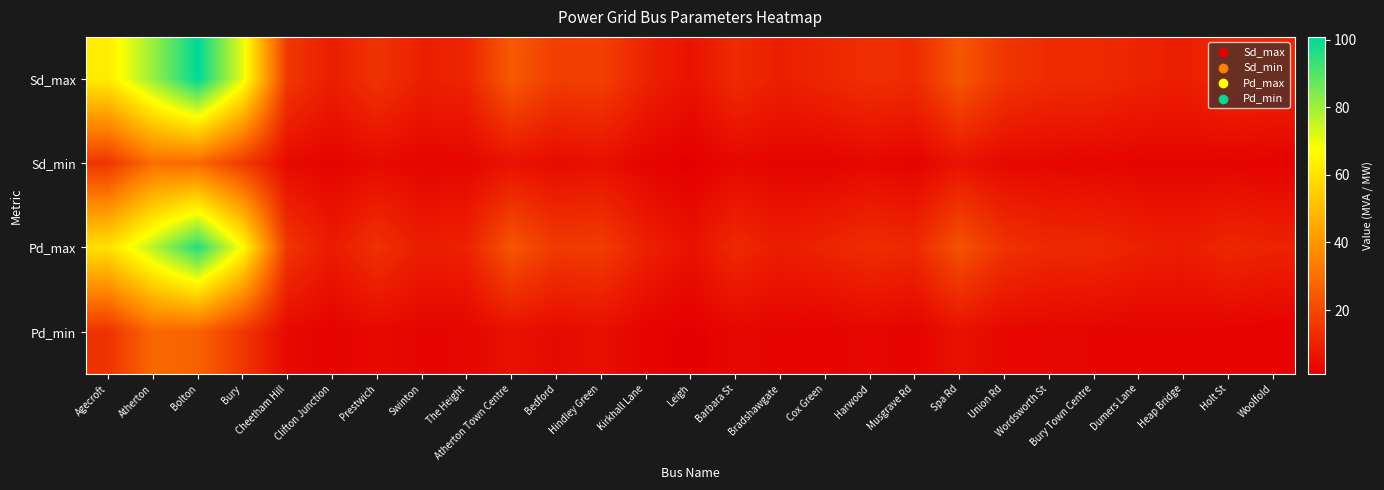

How many distinct data groups are displayed?

4